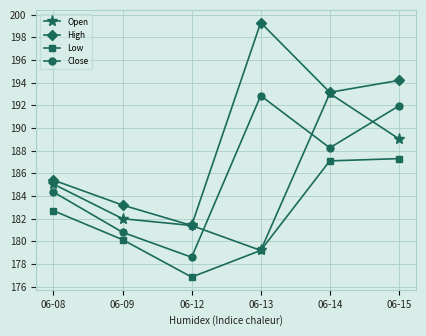

At how many categories does at least one series exceed 188?

3